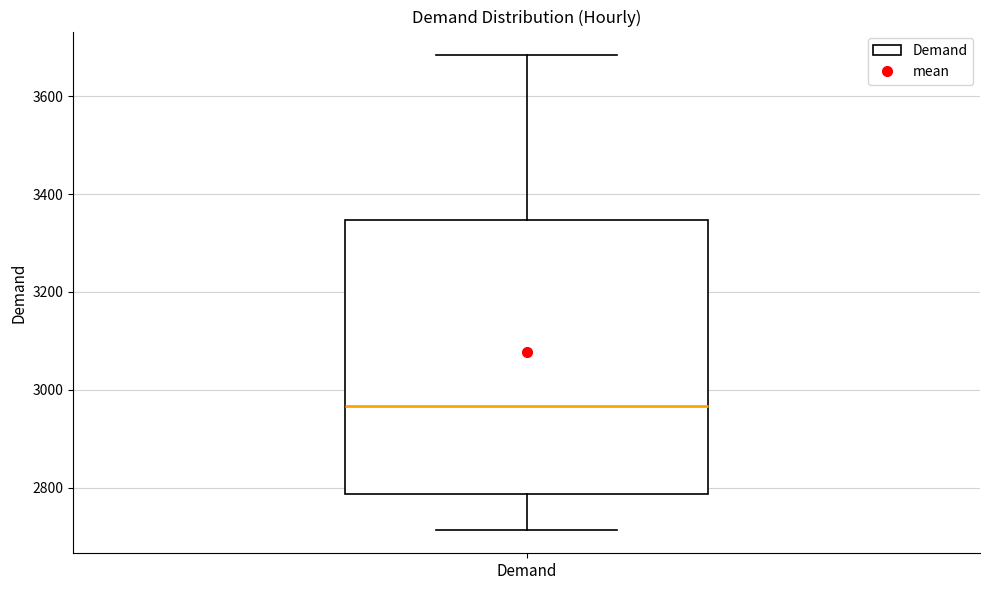

Where does the lower whisker of the box for Demand end on the y-axis? The values are not printed on the chart, so give them approximately, as read against the axis.

2720